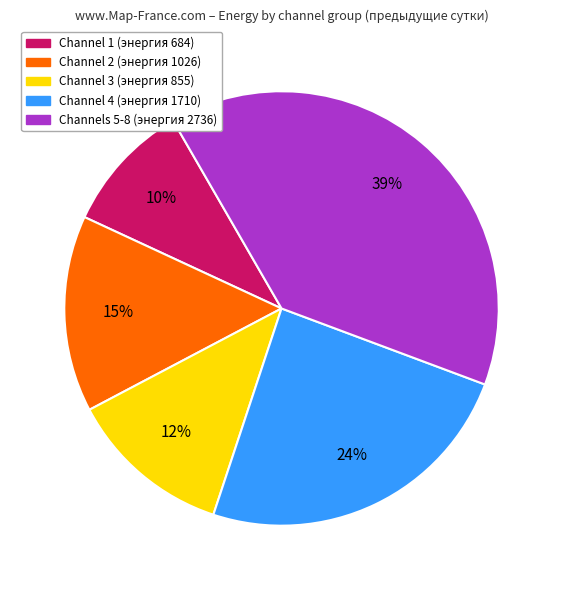

Is there a majority slice in this chart?

No